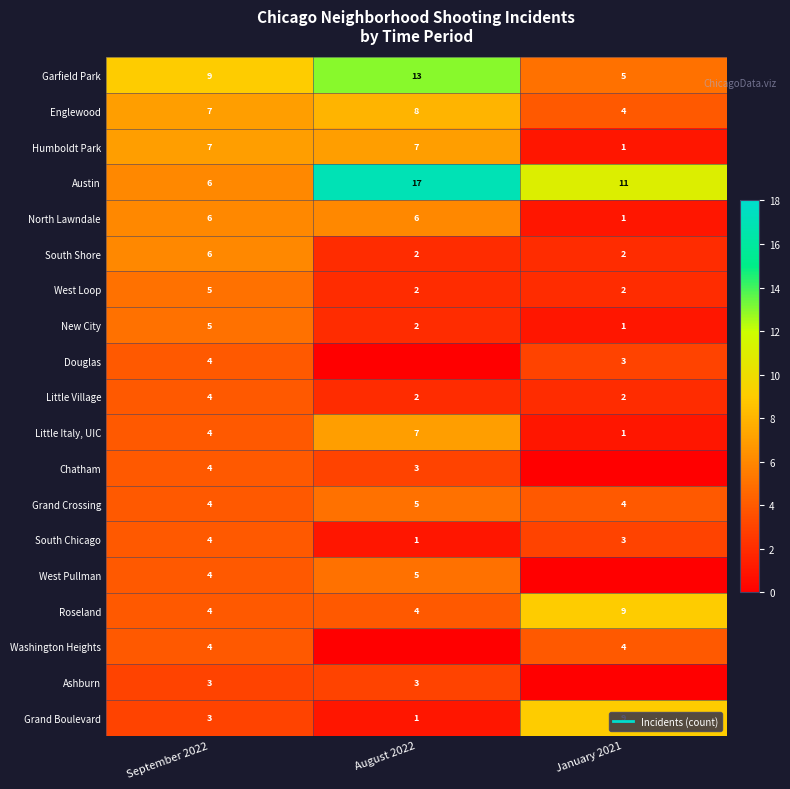

Rank the categories by Little Village value from lowest to highest.

August 2022, January 2021, September 2022